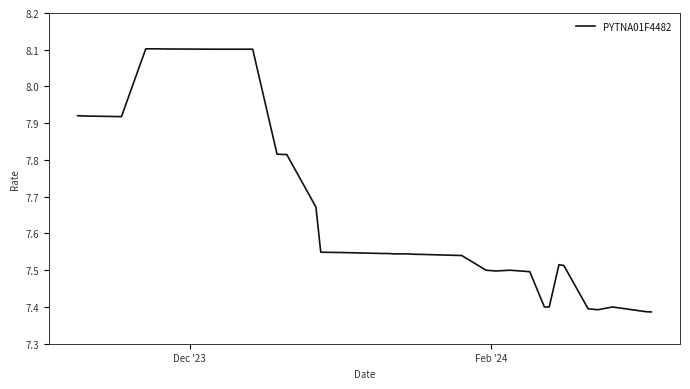

What is the difference between the maximum and minimum values?

0.7